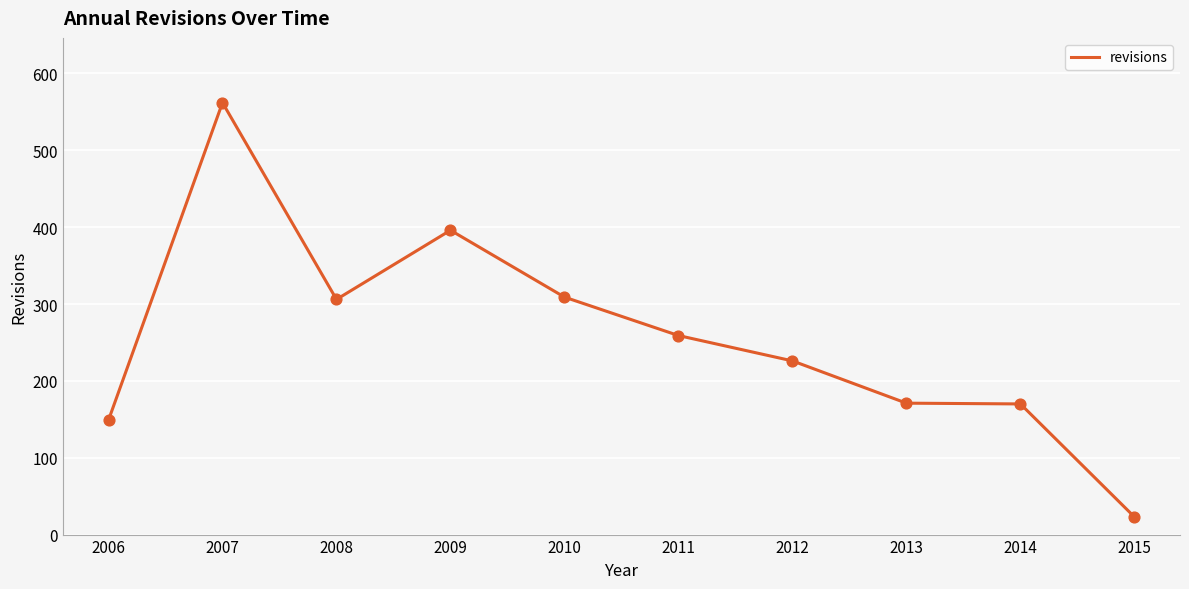

Which has a higher value, 2015 or 2007?

2007